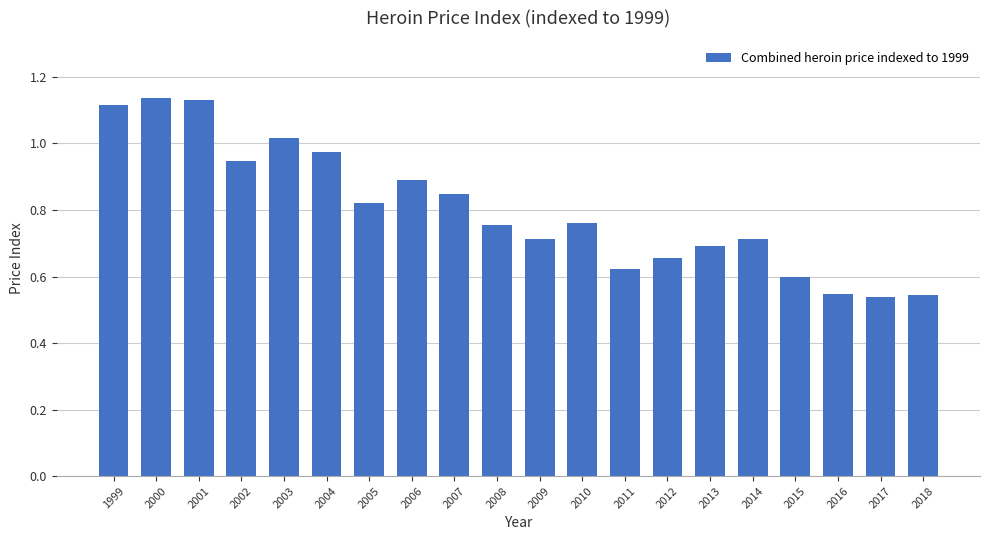

The value at 2018 is 0.1. True or false?

False